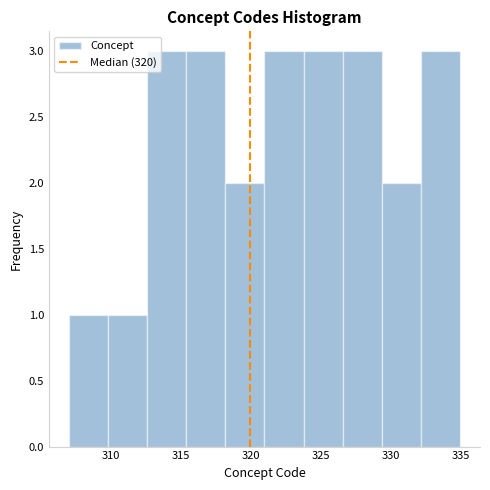

Reading left to right, transcribe this chart: for each bar, give the range it covers on the x-axis and its height. Neither the bar edges nor the heights are printed on the chart, so give them approximately, as read against the axes.

307.0 to 309.8: 1
309.8 to 312.6: 1
312.6 to 315.4: 3
315.4 to 318.2: 3
318.2 to 321.0: 2
321.0 to 323.8: 3
323.8 to 326.6: 3
326.6 to 329.4: 3
329.4 to 332.2: 2
332.2 to 335.0: 3